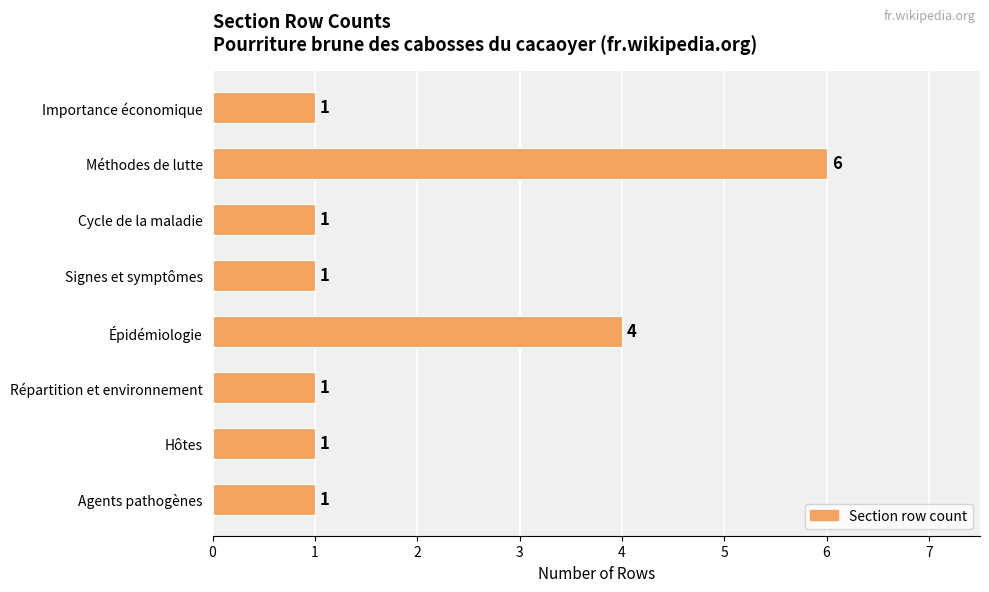

Is it true that the value at Importance économique is 1?

True